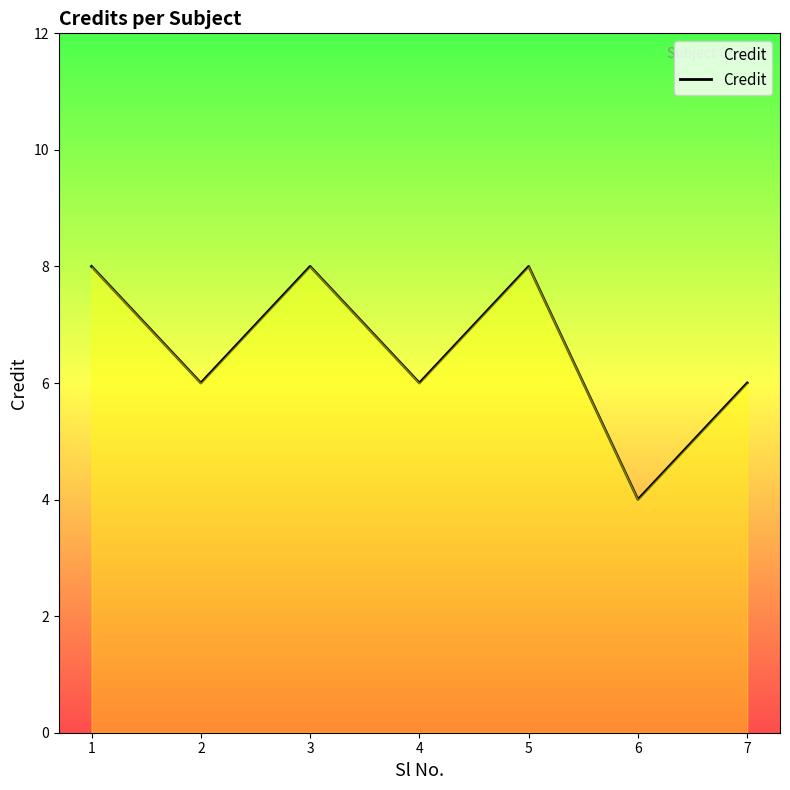

Reading left to right, transcribe all the data shown in this chart.

8	6	8	6	8	4	6